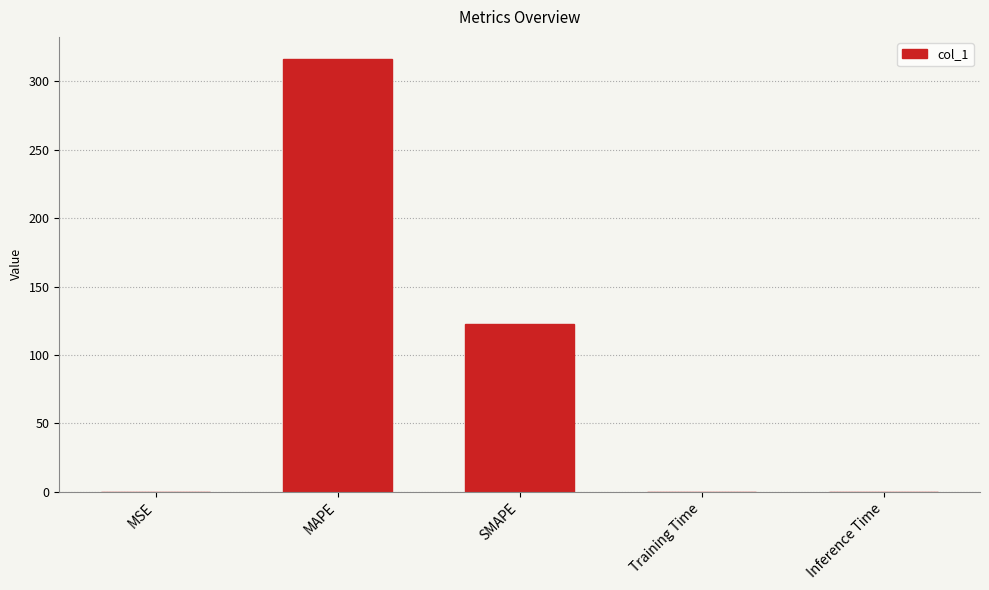

Where is the data nearest to the value 158?

SMAPE